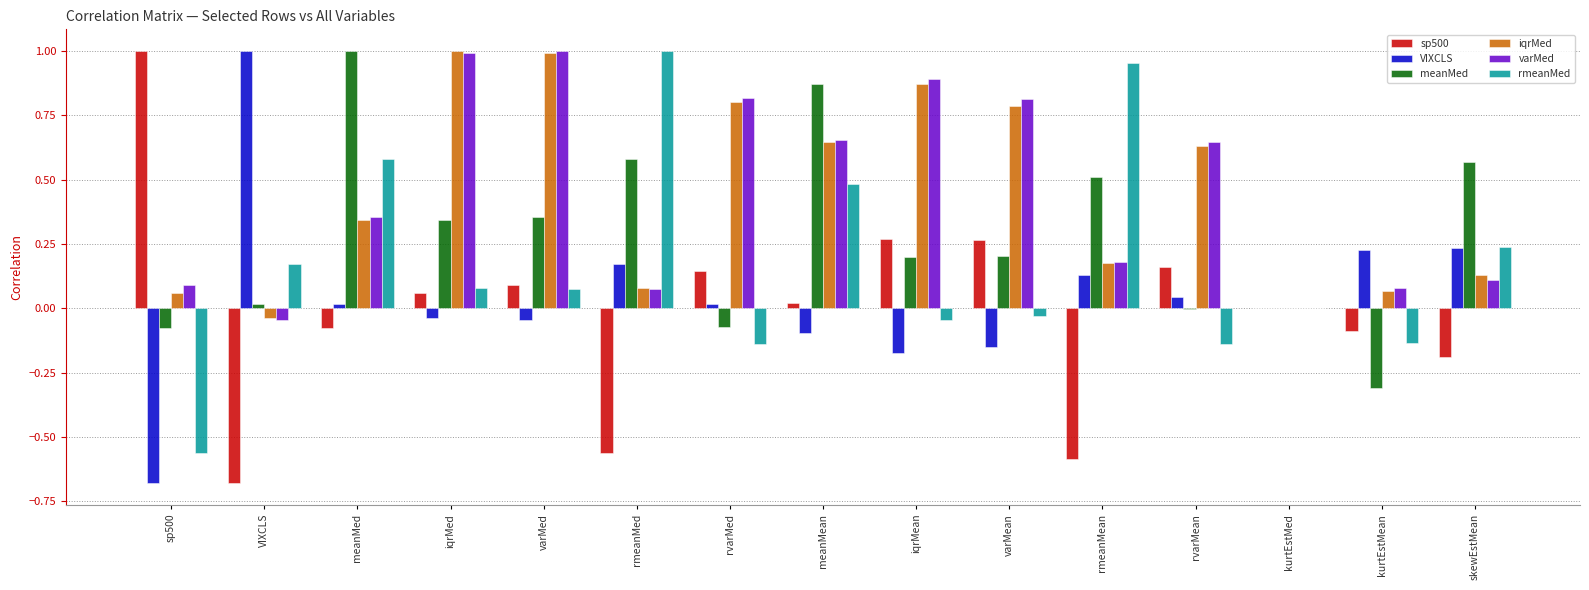

The value of varMed at rvarMed is 0.8. True or false?

True